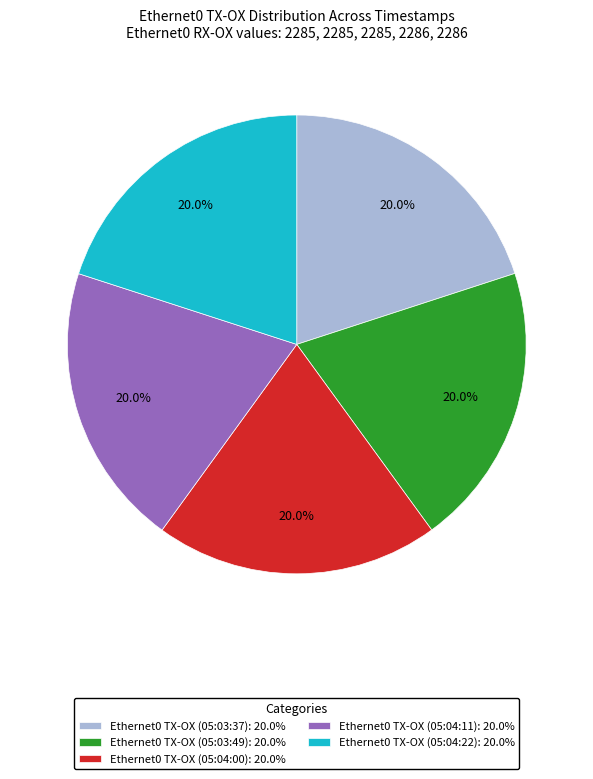

What is the total percentage of Ethernet0 TX-OX (05:03:37) and Ethernet0 TX-OX (05:04:11)?

40.0%